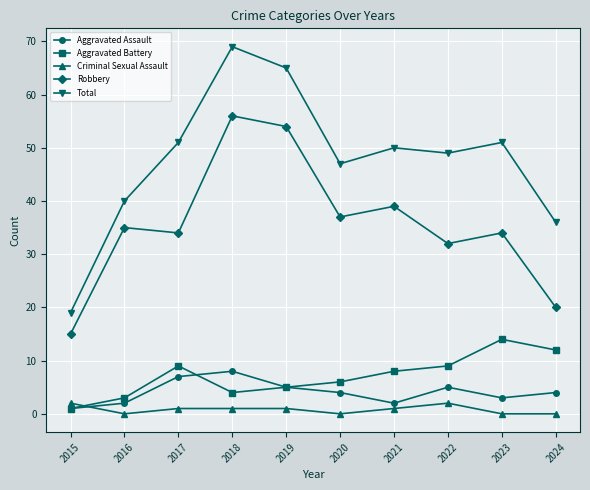

Is the value of Criminal Sexual Assault at 2019 greater than the value of Aggravated Assault at 2019?

No